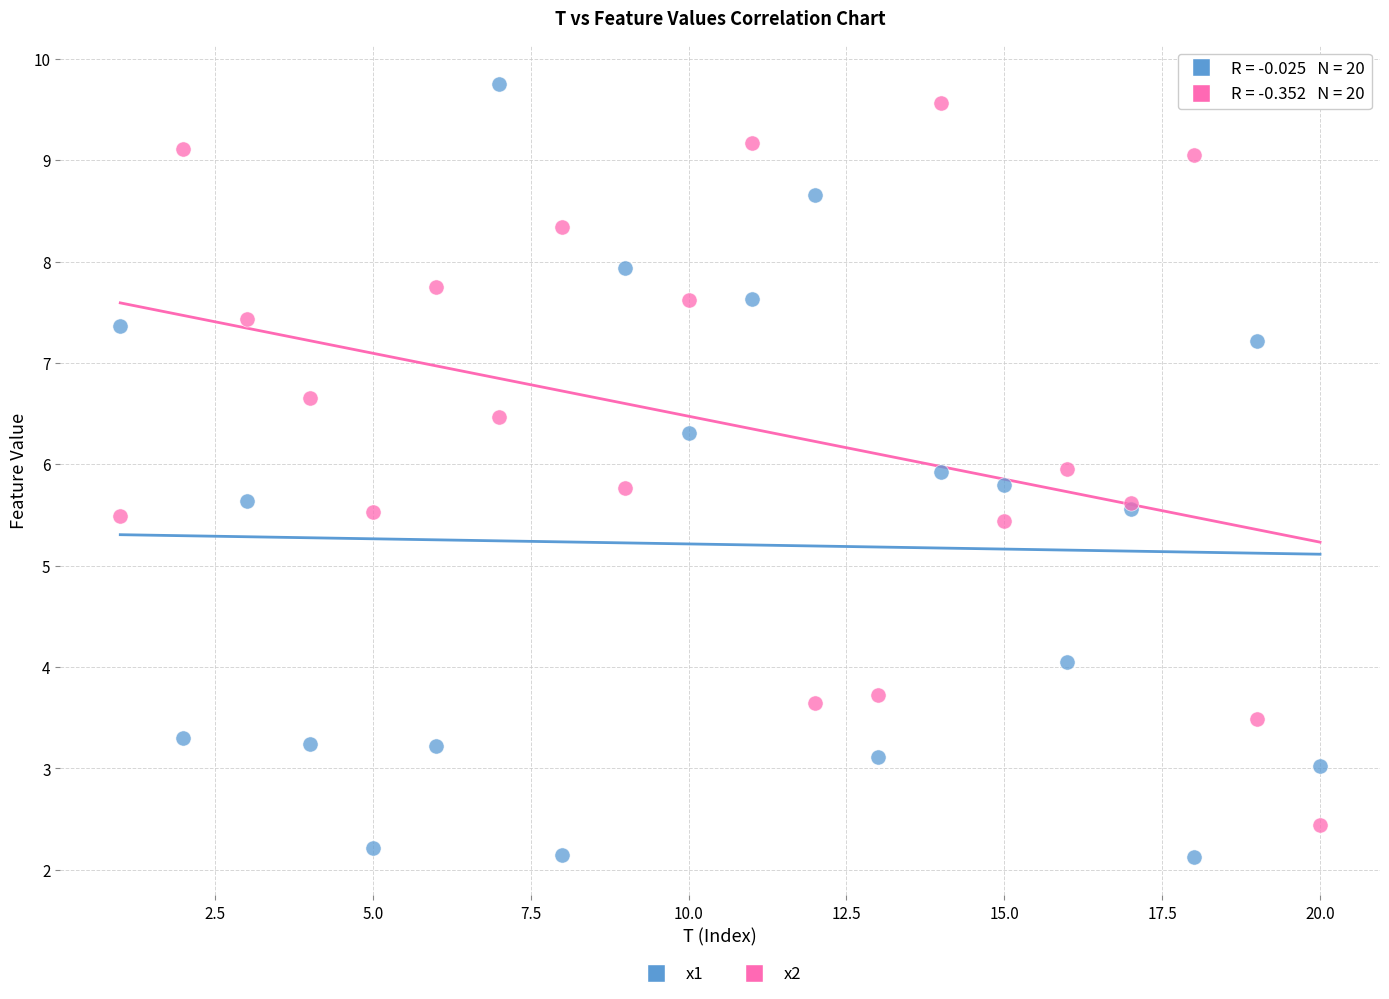

What is the X range (max minus min) for the scatter plot?

19.0